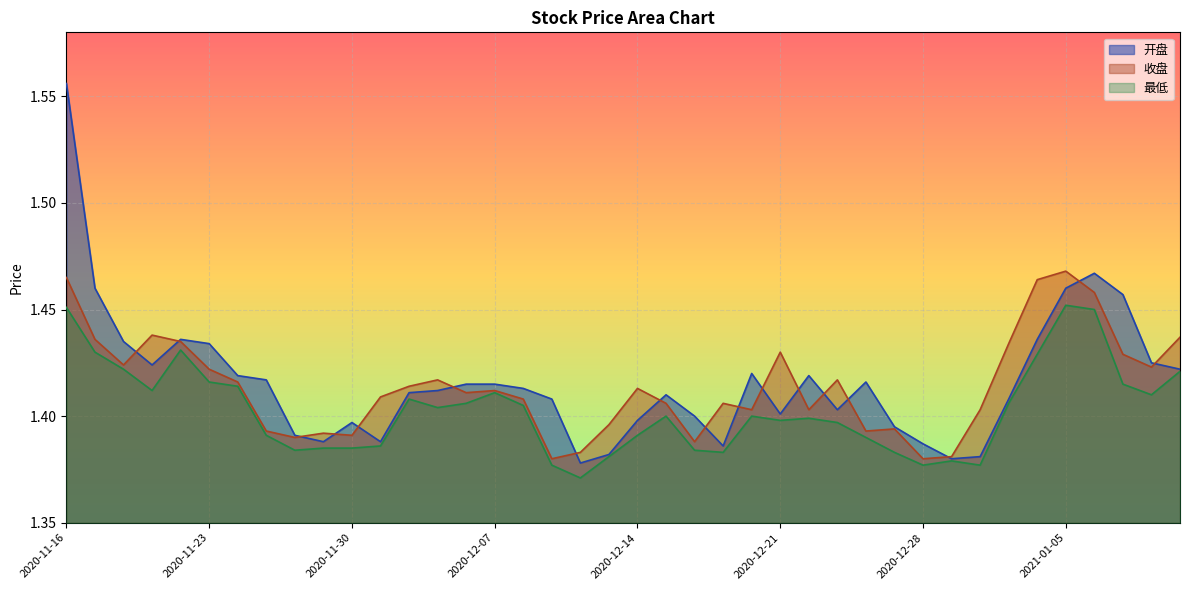

What is the label of the 31st point from the right?

2020-11-27